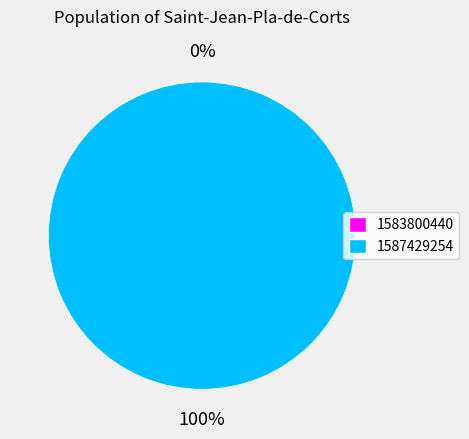

How many slices are in this pie chart?

2